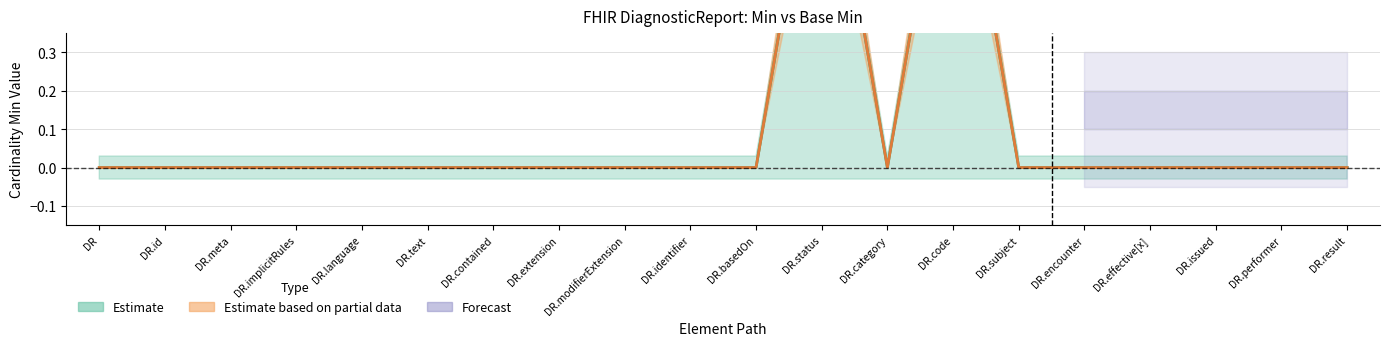

True or false: Min and Base Min cross at least once.

False